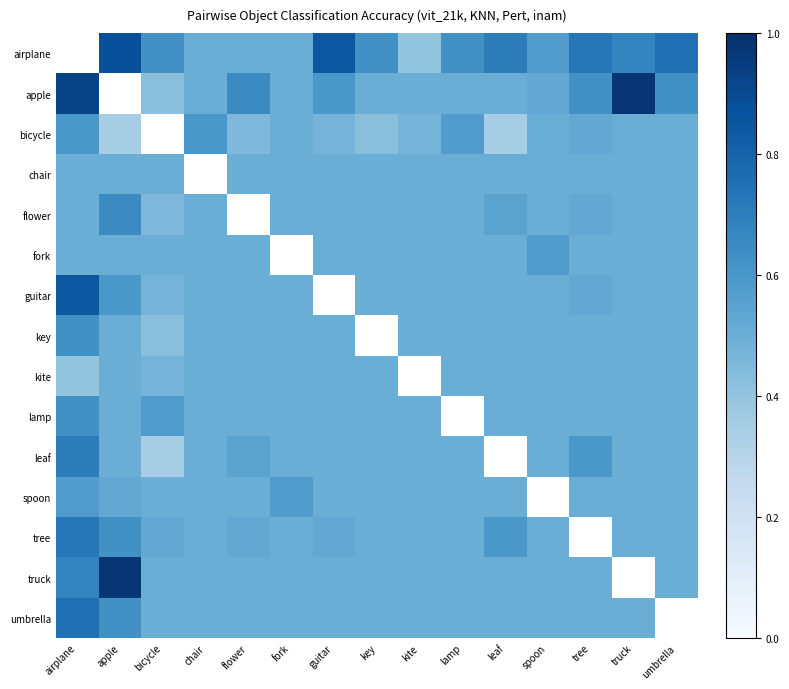

Which series has the largest range (max minus min)?

apple